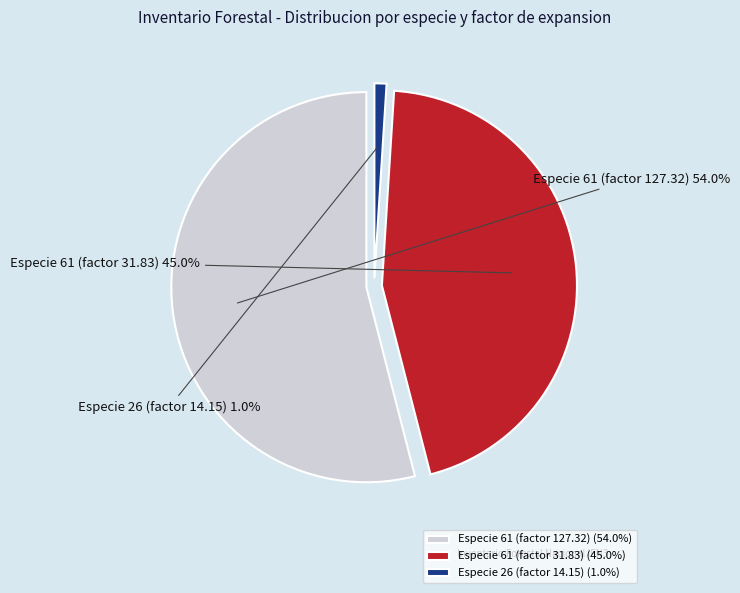

The especie_61_14 slice represents 1% of the pie. True or false?

False